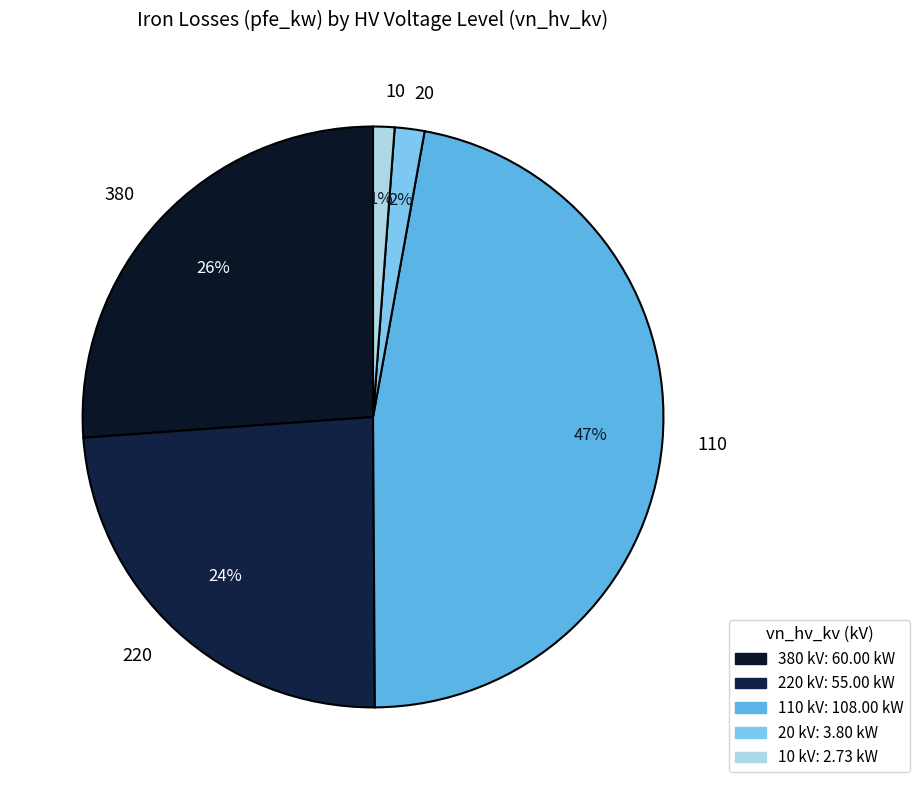

To the nearest percent, what portion does 110 represent?

47%